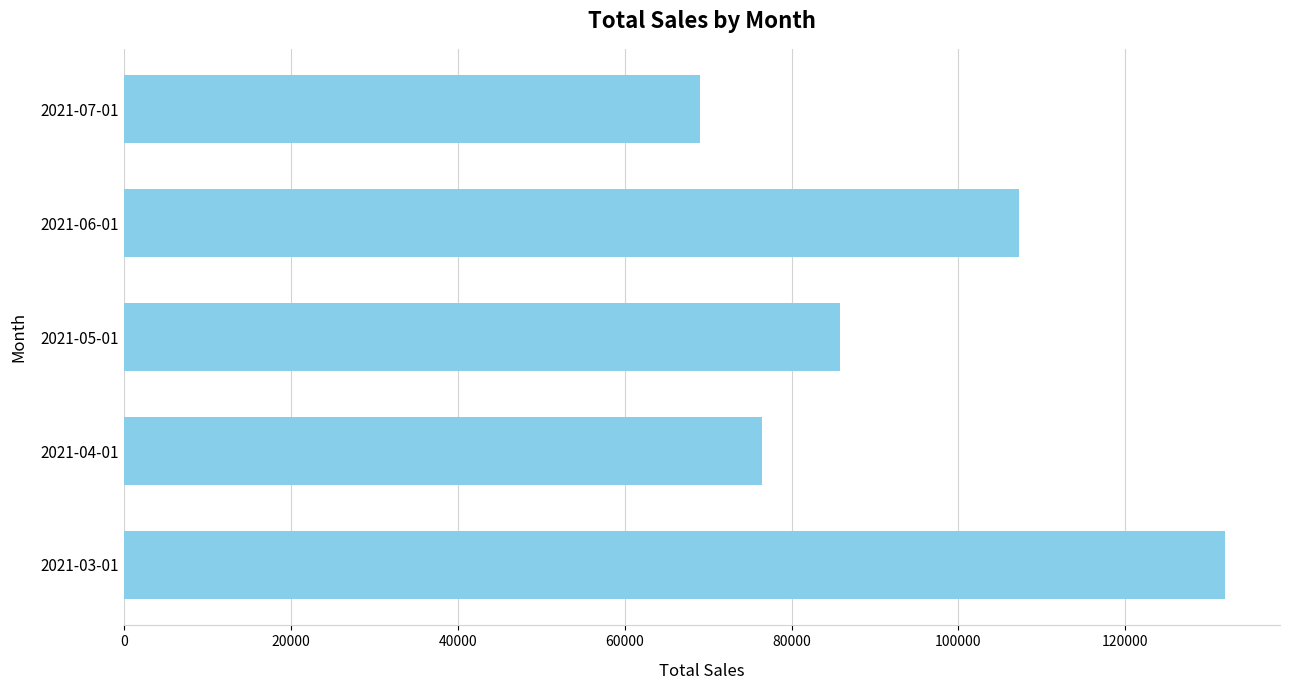

At which label is the value closest to 100475?

2021-06-01